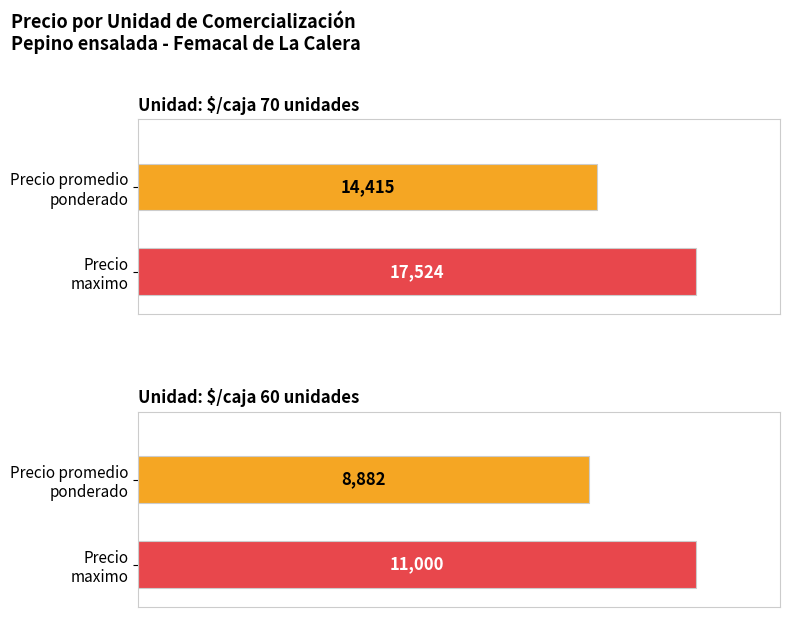

Are the bars grouped side by side (vs. stacked)?

Yes